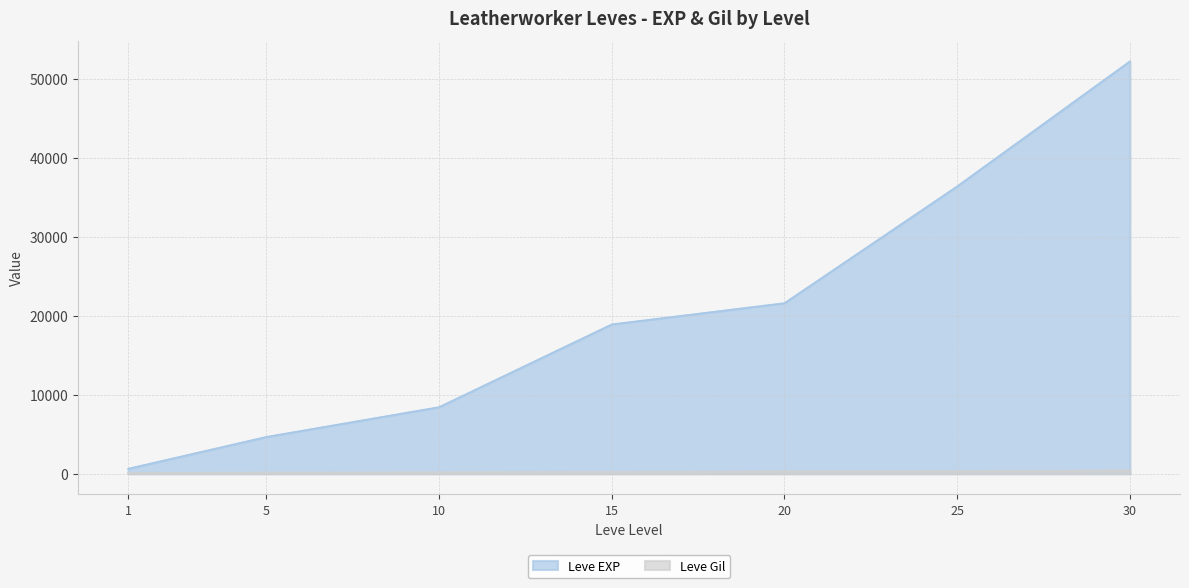

How many lines are shown in the chart?

2